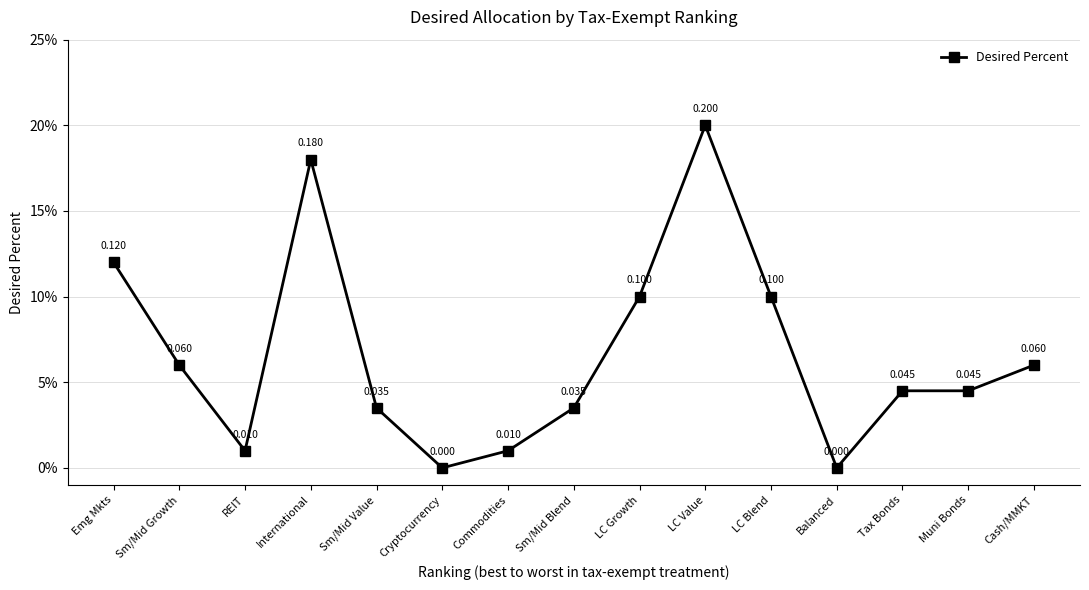

Reading left to right, list all the values displayed in this chart.

Emg Mkts=0.1	Sm/Mid Growth=0.1	REIT=0.0	International=0.2	Sm/Mid Value=0.0	Cryptocurrency=0.0	Commodities=0.0	Sm/Mid Blend=0.0	LC Growth=0.1	LC Value=0.2	LC Blend=0.1	Balanced=0.0	Tax Bonds=0.0	Muni Bonds=0.0	Cash/MMKT=0.1